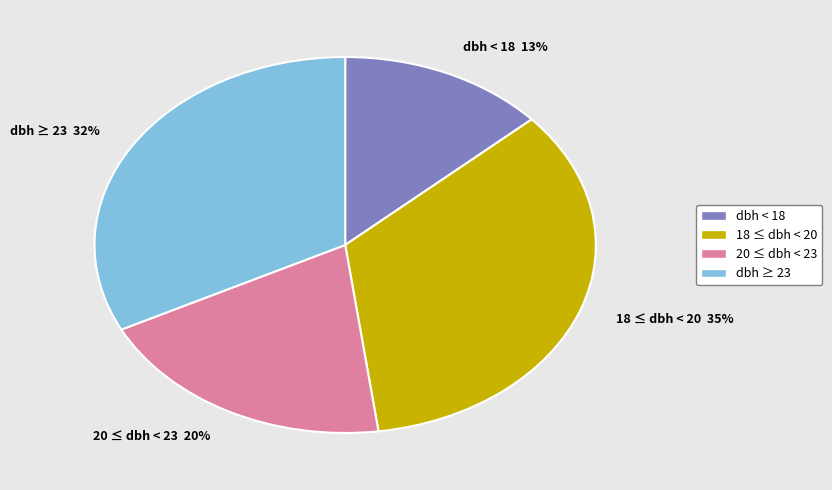

To the nearest percent, what is the difference between the 18 ≤ dbh < 20 and 20 ≤ dbh < 23 slice percentages?

15%